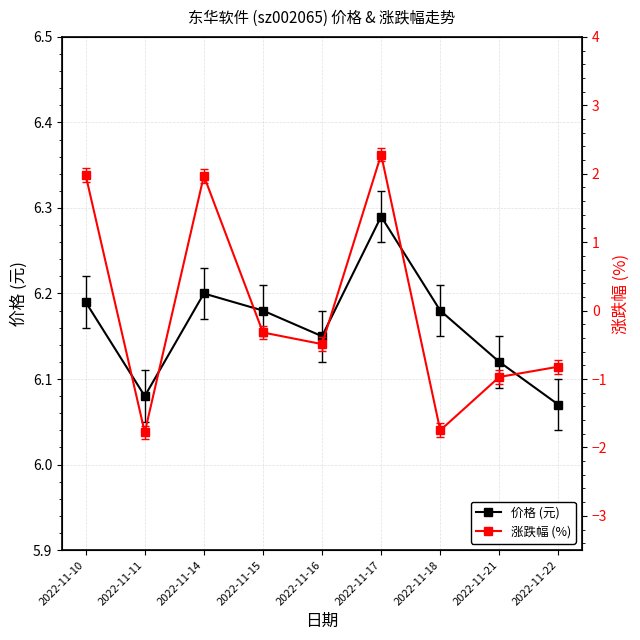

Reading right to left, what are all the values shown in this chart?

价格 (元): 6.1	6.1	6.2	6.3	6.2	6.2	6.2	6.1	6.2
涨跌幅 (%): -0.8	-1.0	-1.8	2.3	-0.5	-0.3	2.0	-1.8	2.0